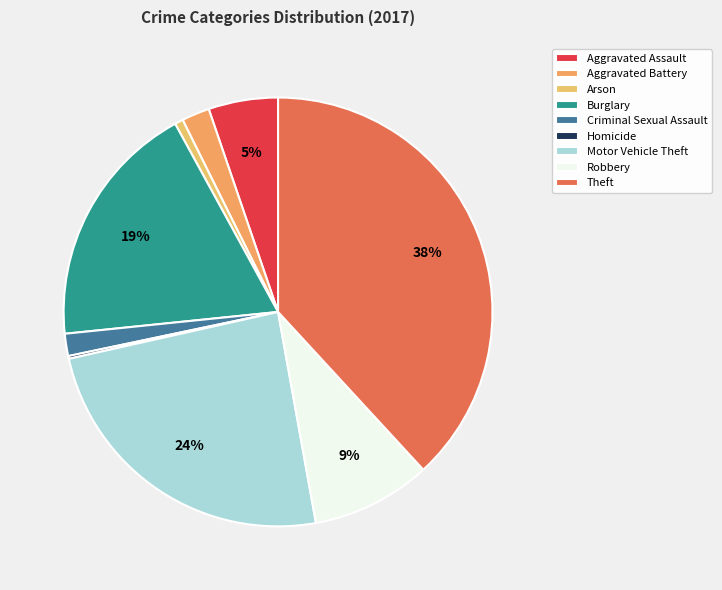

What percentage is the Theft slice, to the nearest percent?

38%